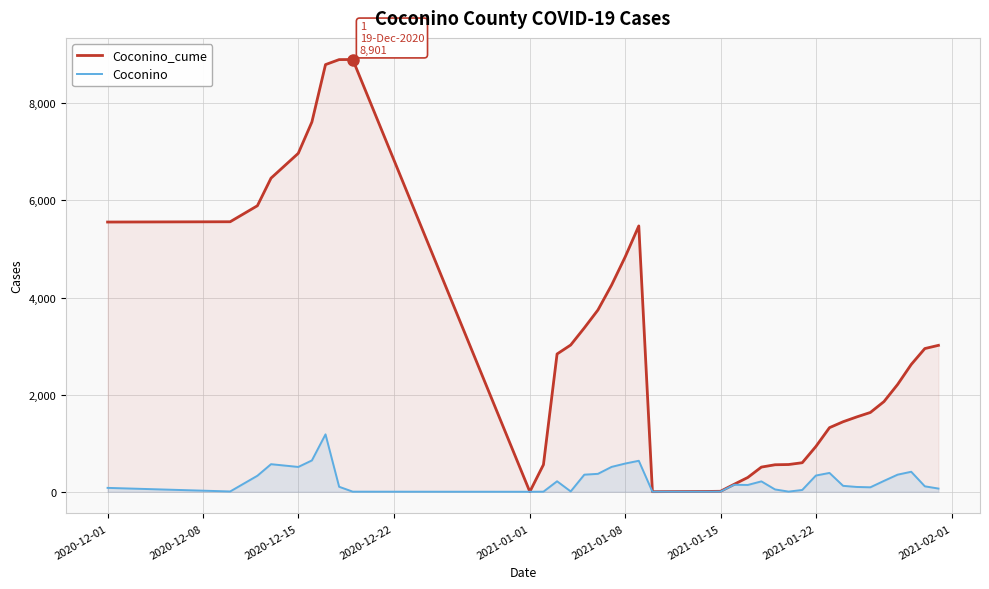

What value does the Coconino_cume series have at 2020-12-15, to the nearest 50?

6950